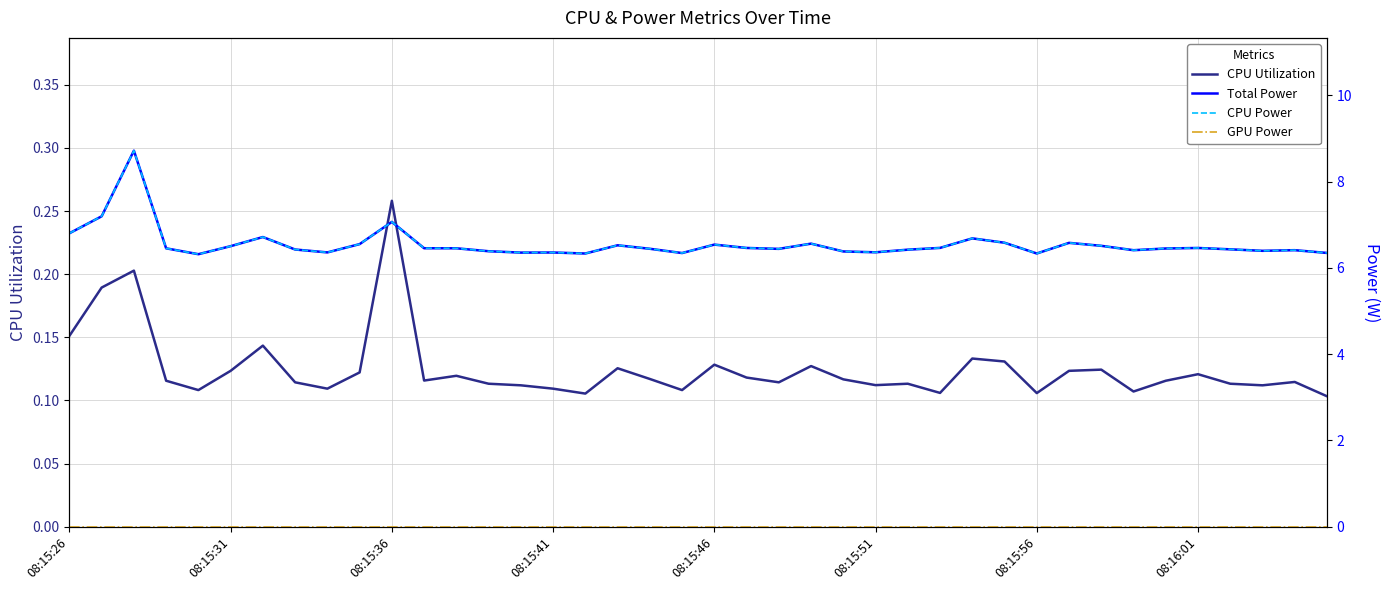

How many series are shown in this chart?

4